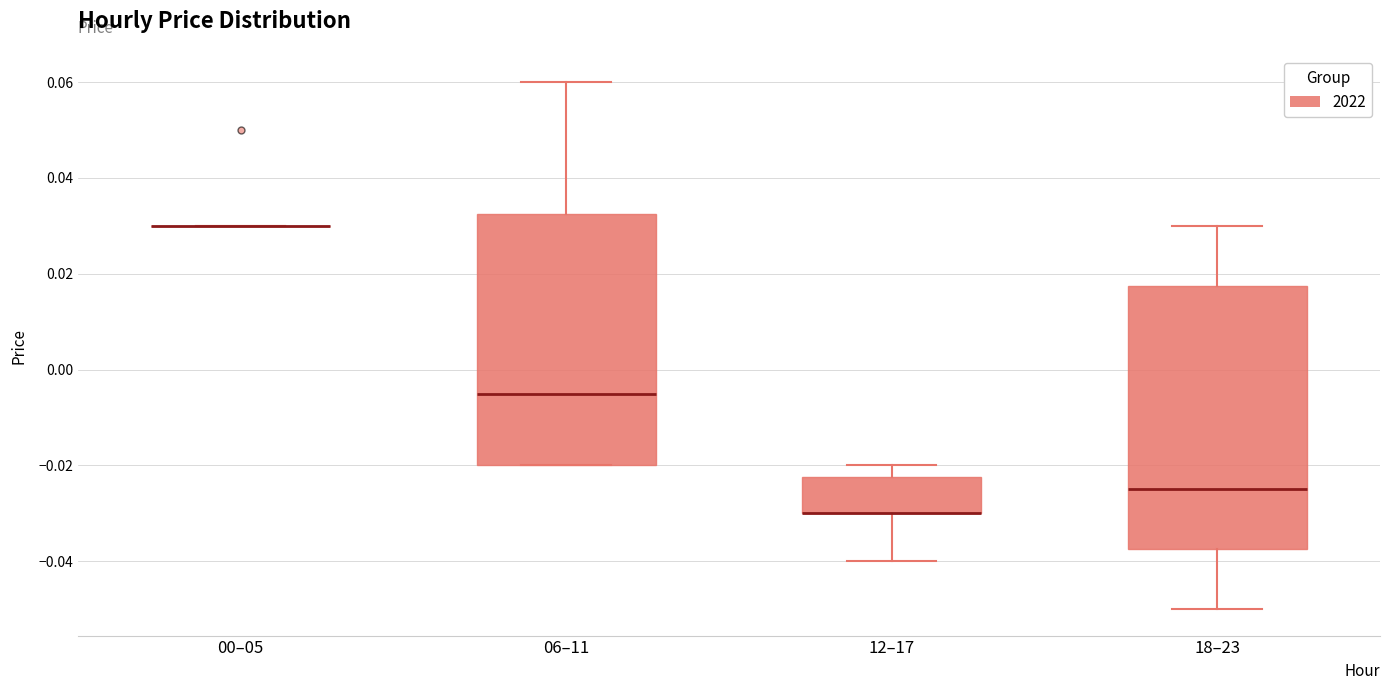

Comparing the boxes themselves (not the whiskers), which one is the tallest?

18–23